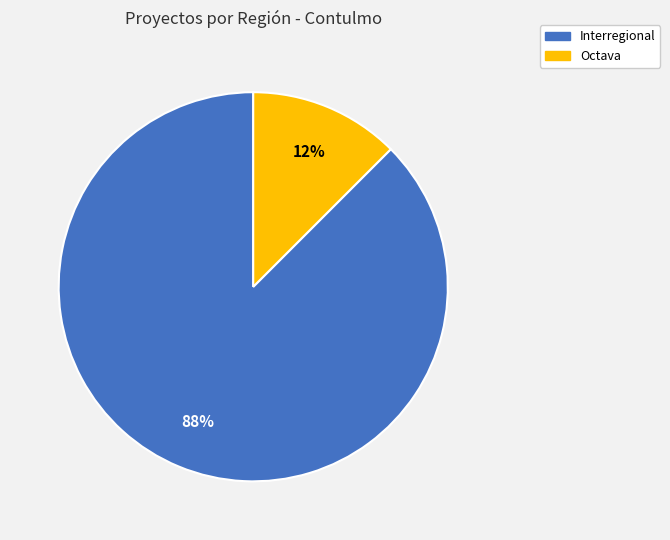

To the nearest percent, what is the combined percentage of Octava and Interregional?

100%